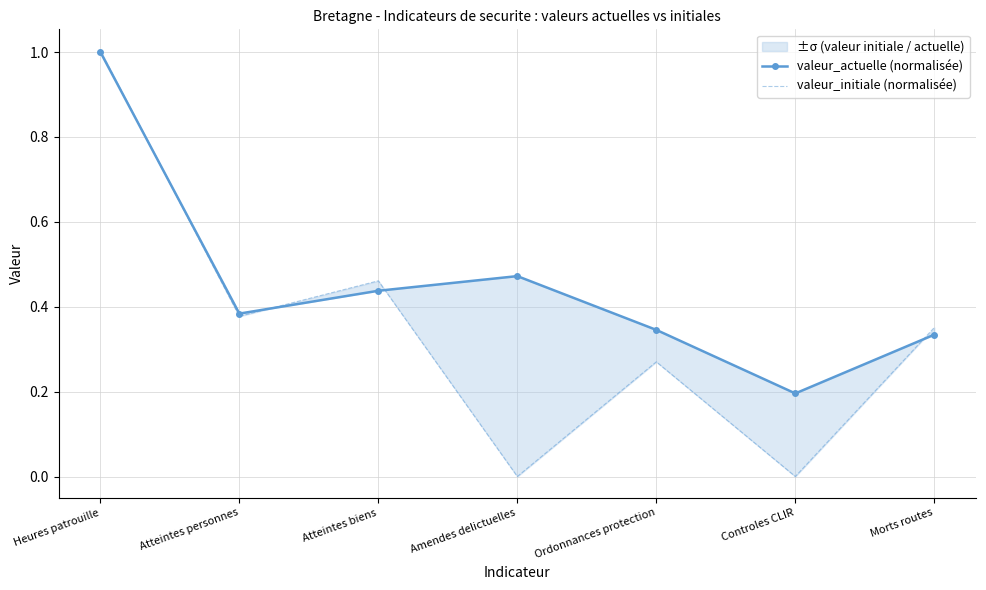

What is the total value across all series at Controles CLIR?

0.2